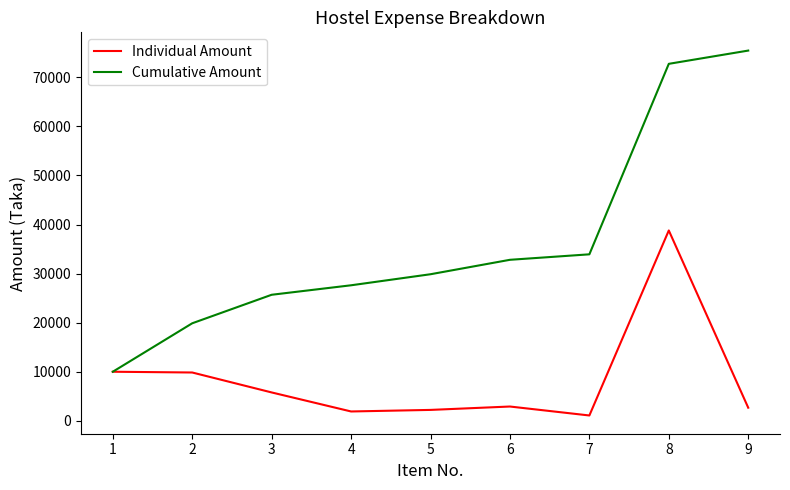

The value of Cumulative Amount at 2 is 13836. True or false?

False